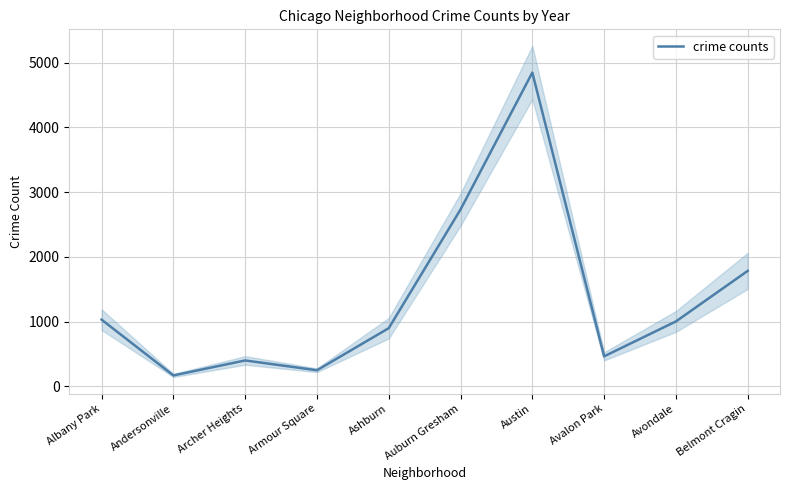

Reading left to right, extract all data points from this chart.

Albany Park=1029.0	Andersonville=167.2	Archer Heights=398.7	Armour Square=247.2	Ashburn=897.2	Auburn Gresham=2731.3	Austin=4846.8	Avalon Park=462.2	Avondale=1001.5	Belmont Cragin=1782.5